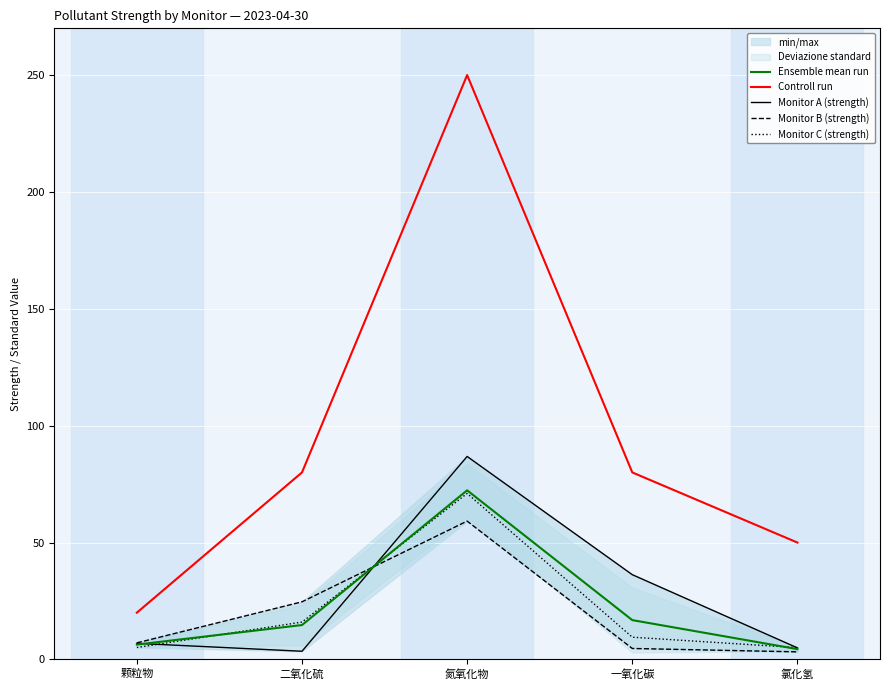

Reading left to right, list all the values displayed in this chart.

Ensemble mean run: 颗粒物=6.3	二氧化硫=14.7	氮氧化物=72.3	一氧化碳=16.8	氯化氢=4.4
Controll run: 颗粒物=20.0	二氧化硫=80.0	氮氧化物=250.0	一氧化碳=80.0	氯化氢=50.0
Monitor A (strength): 颗粒物=6.9	二氧化硫=3.5	氮氧化物=86.8	一氧化碳=36.3	氯化氢=4.9
Monitor B (strength): 颗粒物=7.1	二氧化硫=24.6	氮氧化物=59.2	一氧化碳=4.7	氯化氢=3.2
Monitor C (strength): 颗粒物=5.1	二氧化硫=16.0	氮氧化物=71.0	一氧化碳=9.5	氯化氢=5.0